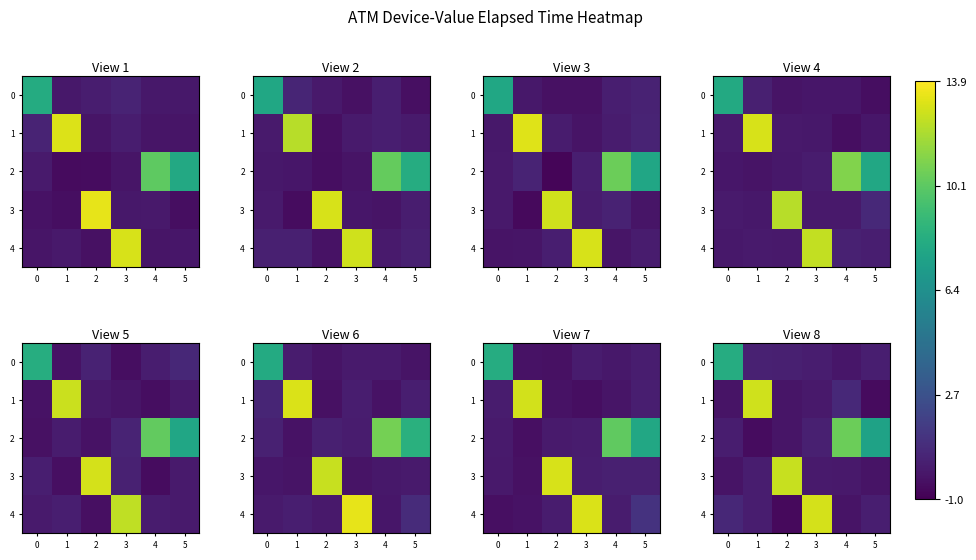

At how many categories does at least one series exceed 10?

4